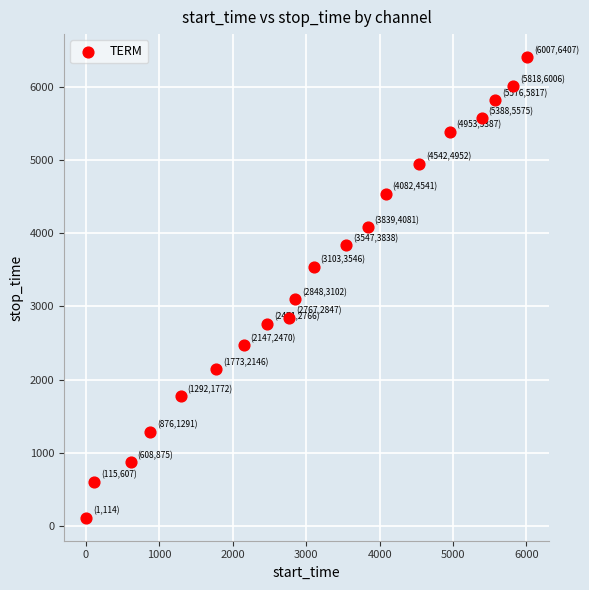

What is the range of Y values (max minus min)?

6293